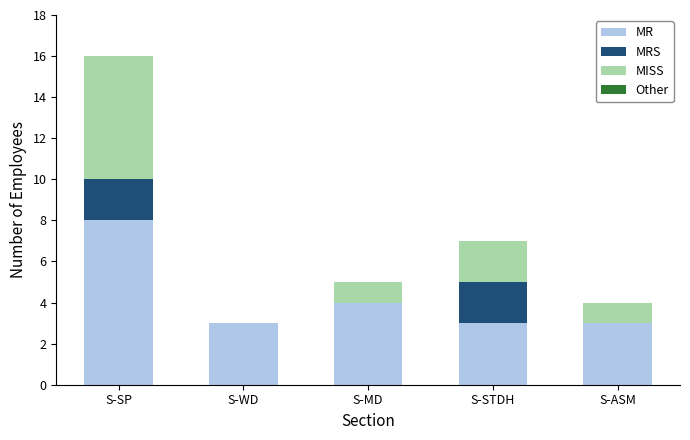

What value does the MR series have at S-SP?

8